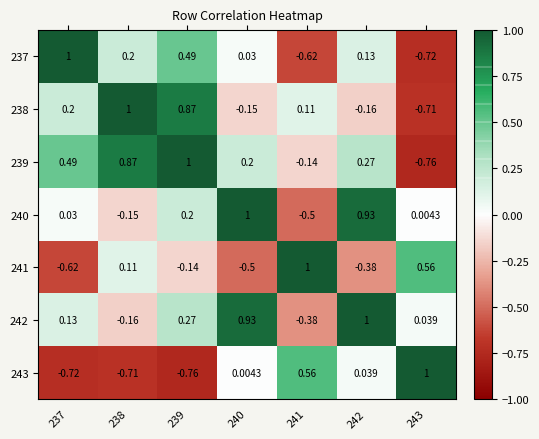

At 237, list the series in order from smallest to largest.

243, 241, 240, 242, 238, 239, 237